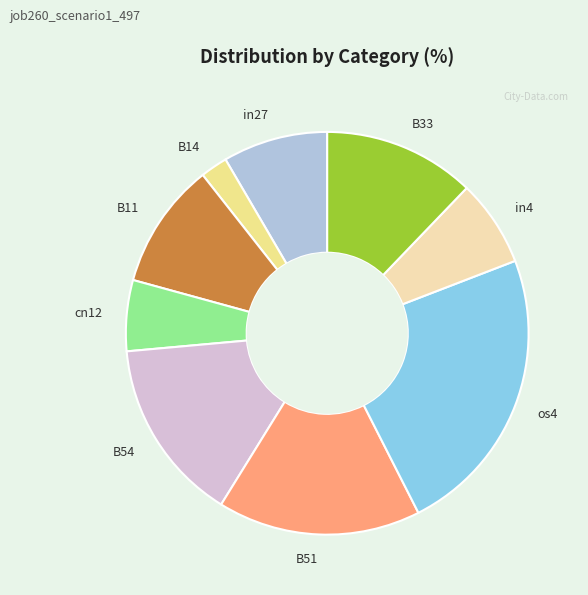

What is the largest slice in the pie chart?

os4